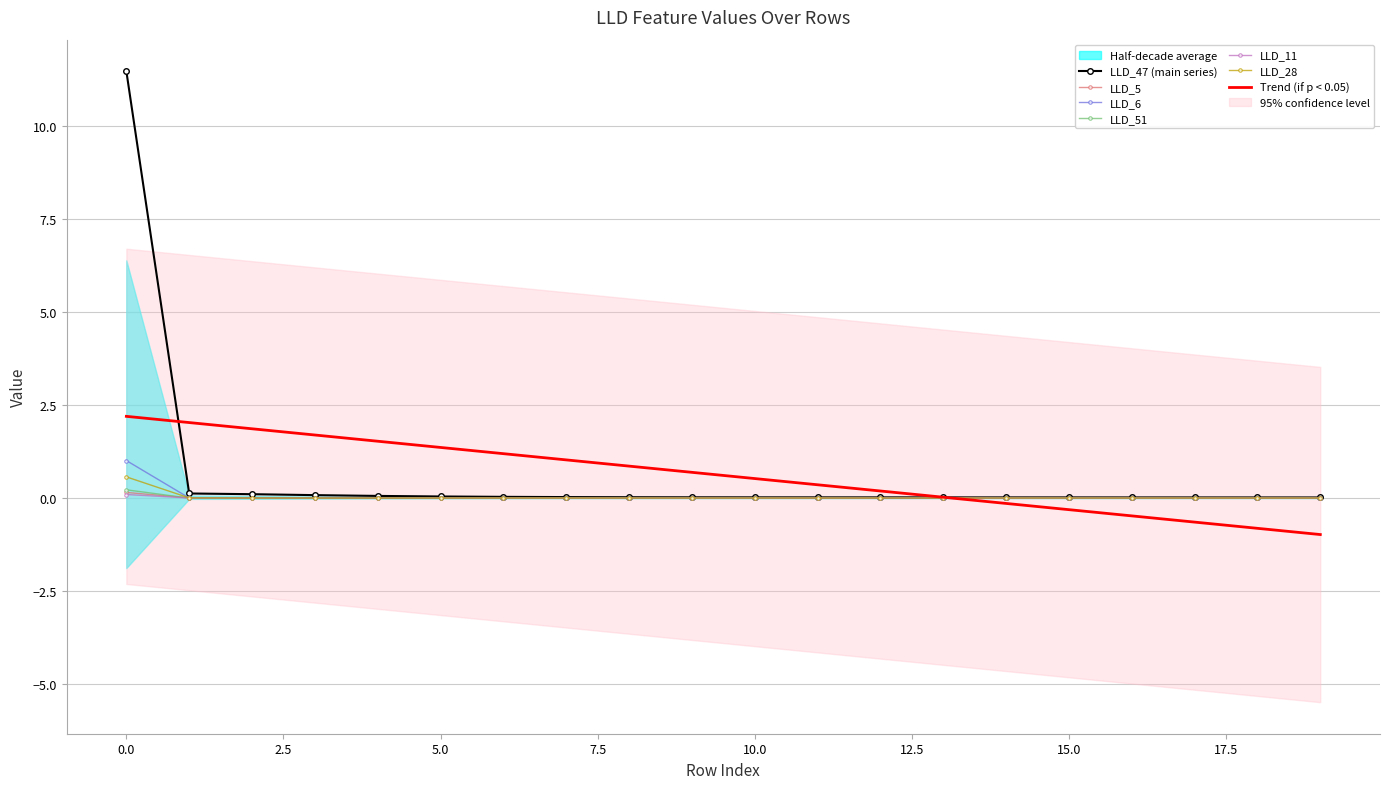

True or false: LLD_6 and LLD_47 intersect in this chart.

False